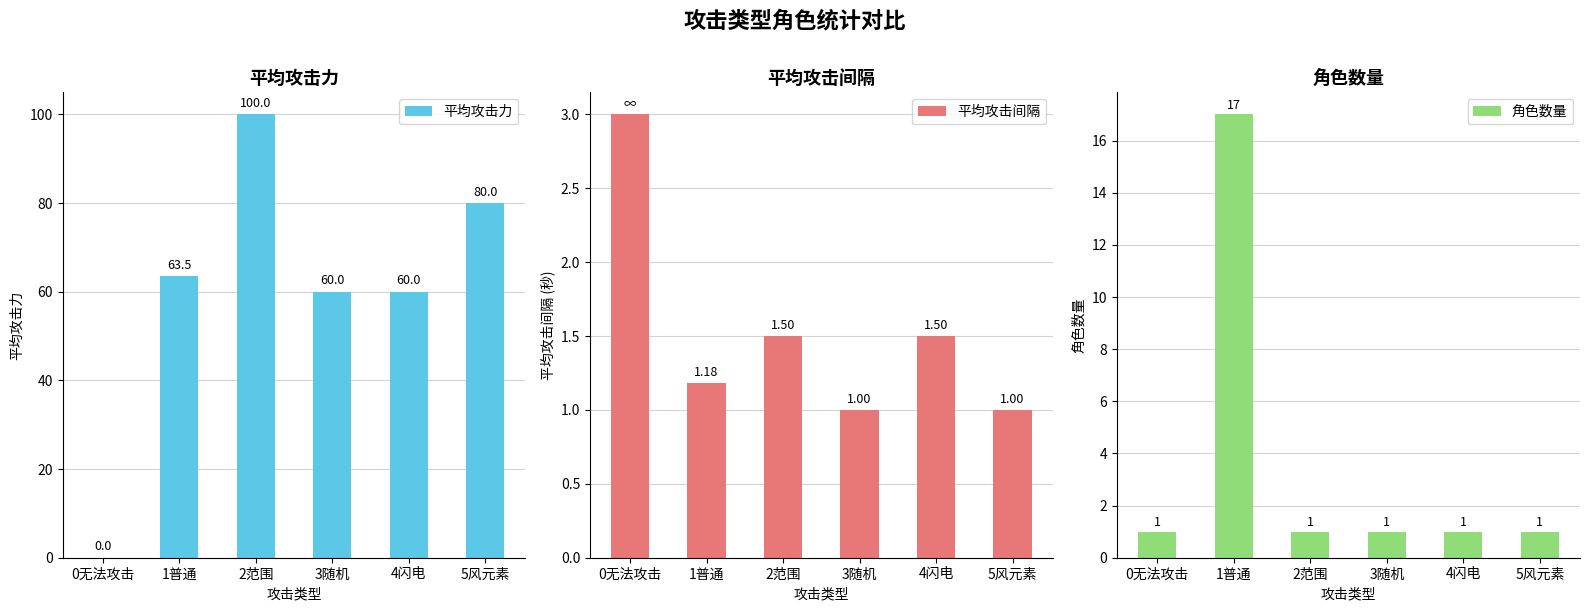

What is the sum of the 平均攻击力 values at 3随机 and 4闪电?

120.0